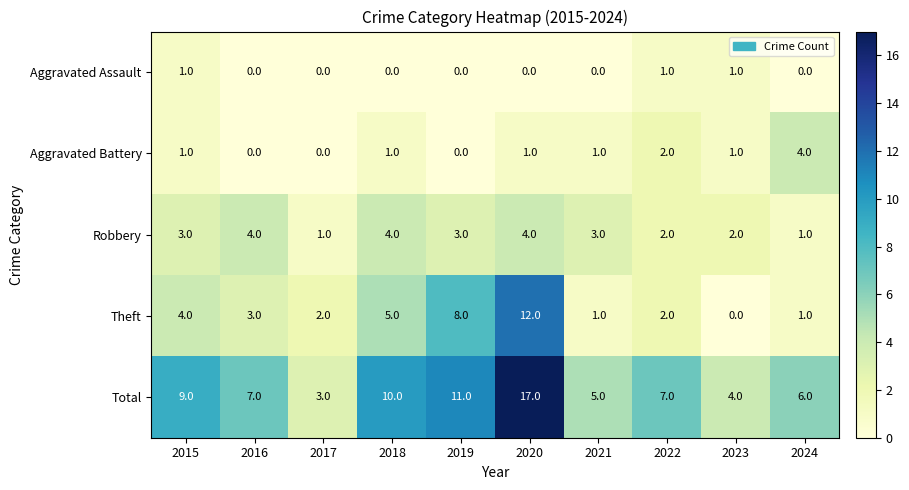

Is it true that Total equals 12 at 2015?

False